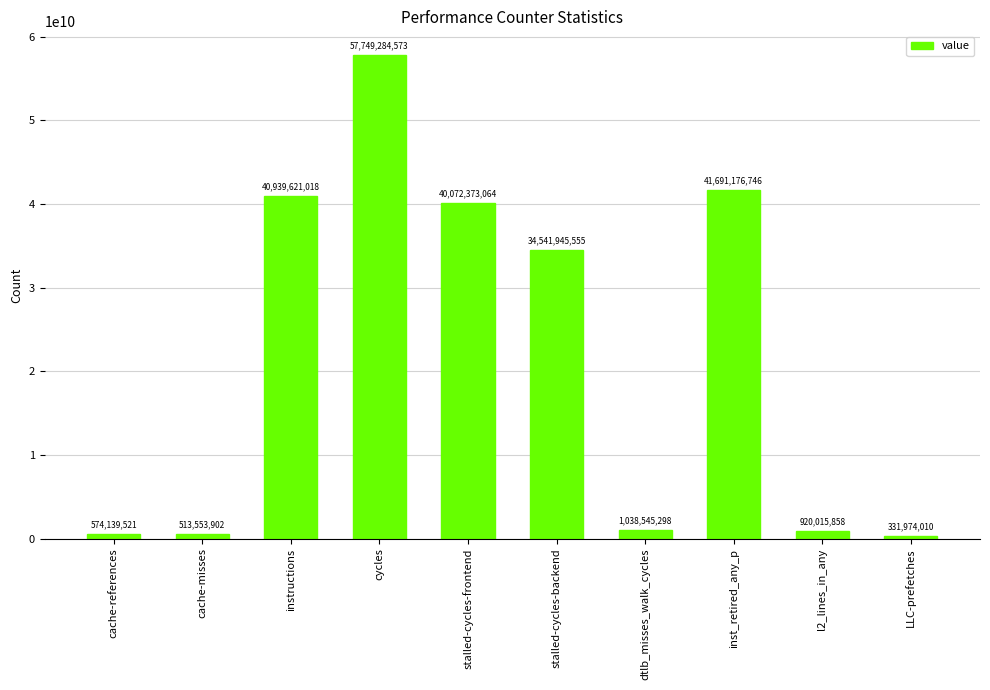

What is the difference between the maximum and minimum values?

57417310563